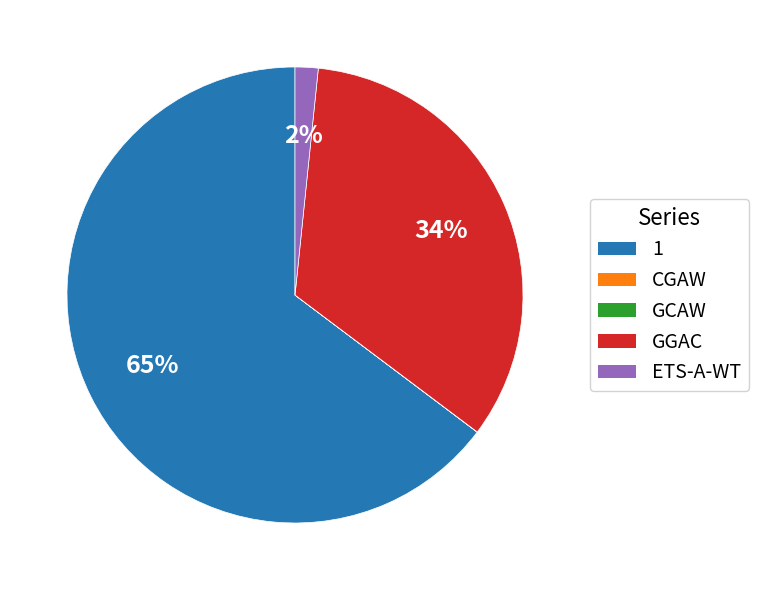

To the nearest percent, what is the combined percentage of 1 and GGAC?

98%